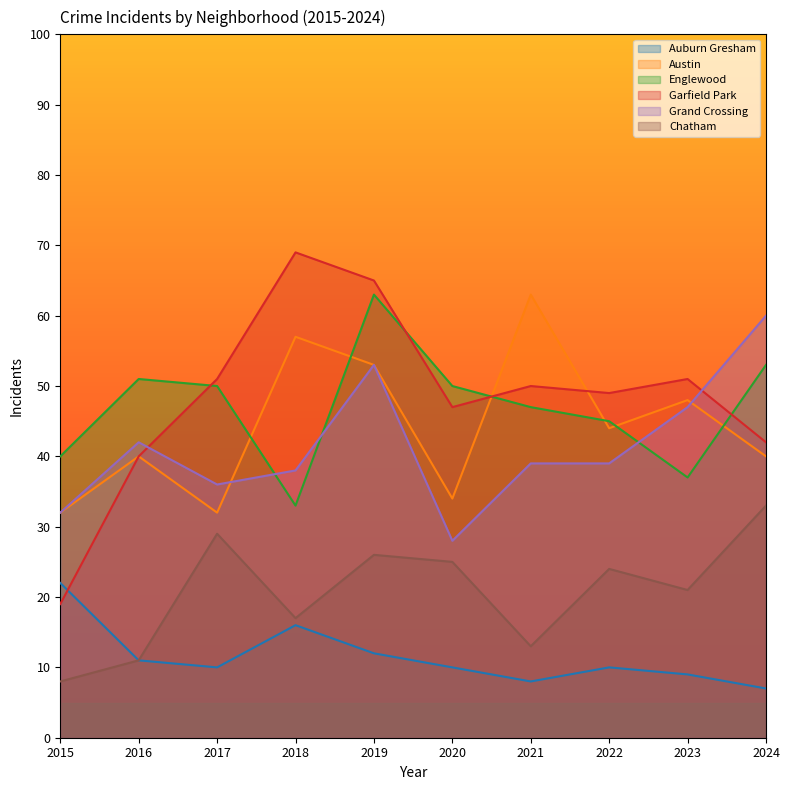

Where is the first local minimum for Garfield Park?

2020